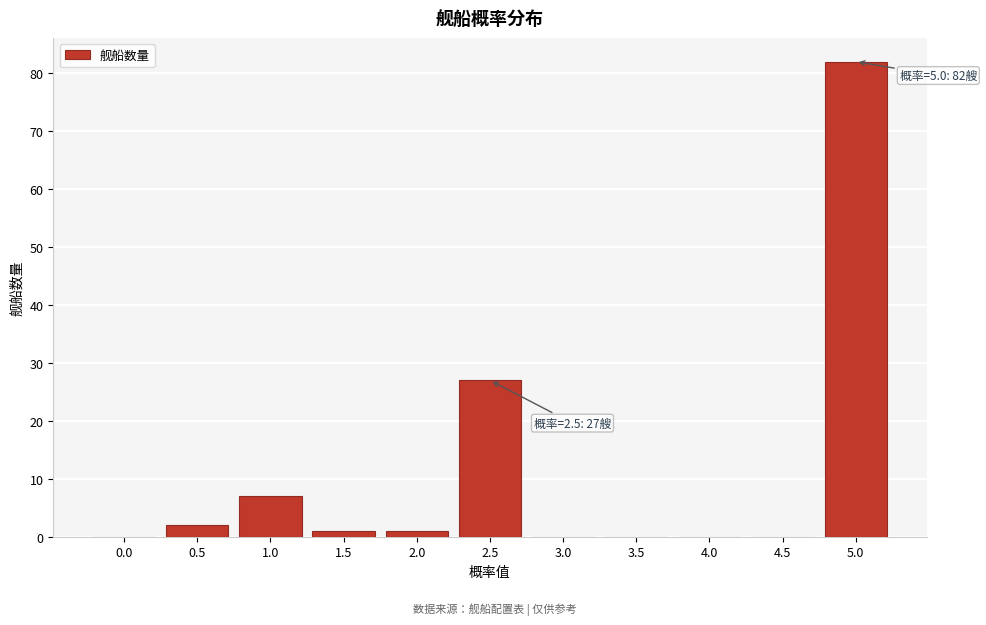

Reading right to left, what are all the values shown in this chart?

5.0=82	4.5=0	4.0=0	3.5=0	3.0=0	2.5=27	2.0=1	1.5=1	1.0=7	0.5=2	0.0=0